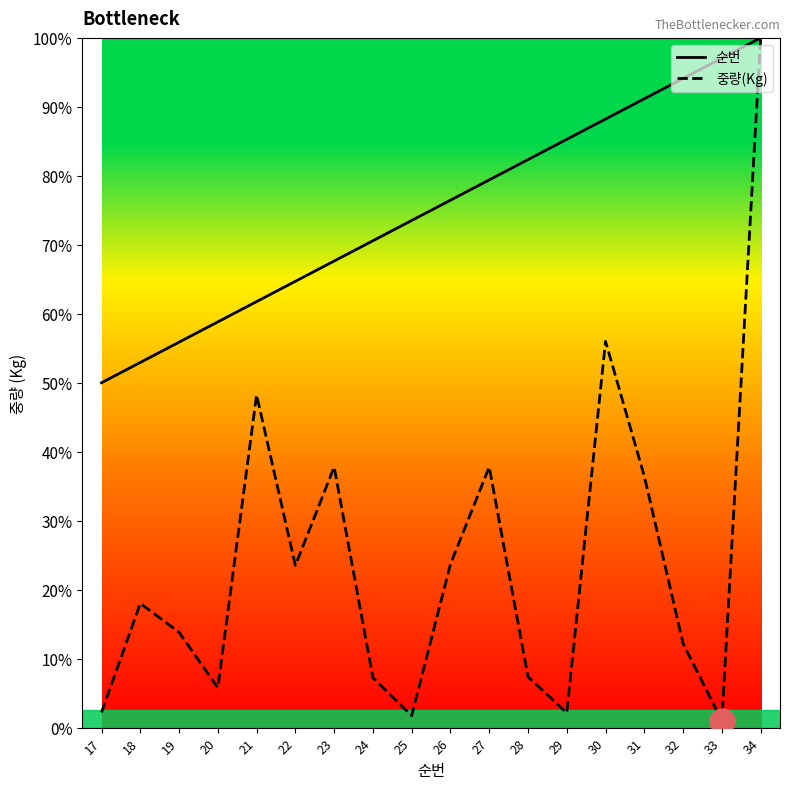

Rank the categories by 순번 value from highest to lowest.

34, 33, 32, 31, 30, 29, 28, 27, 26, 25, 24, 23, 22, 21, 20, 19, 18, 17